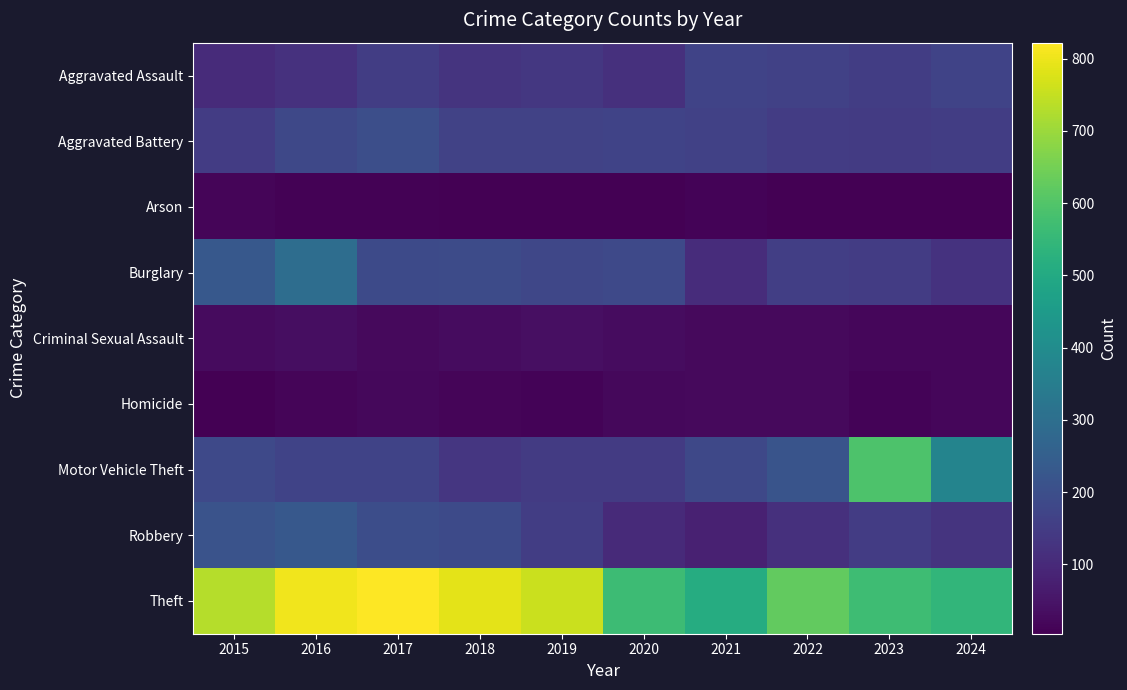

At which category is the sum across all series the highest?

2016